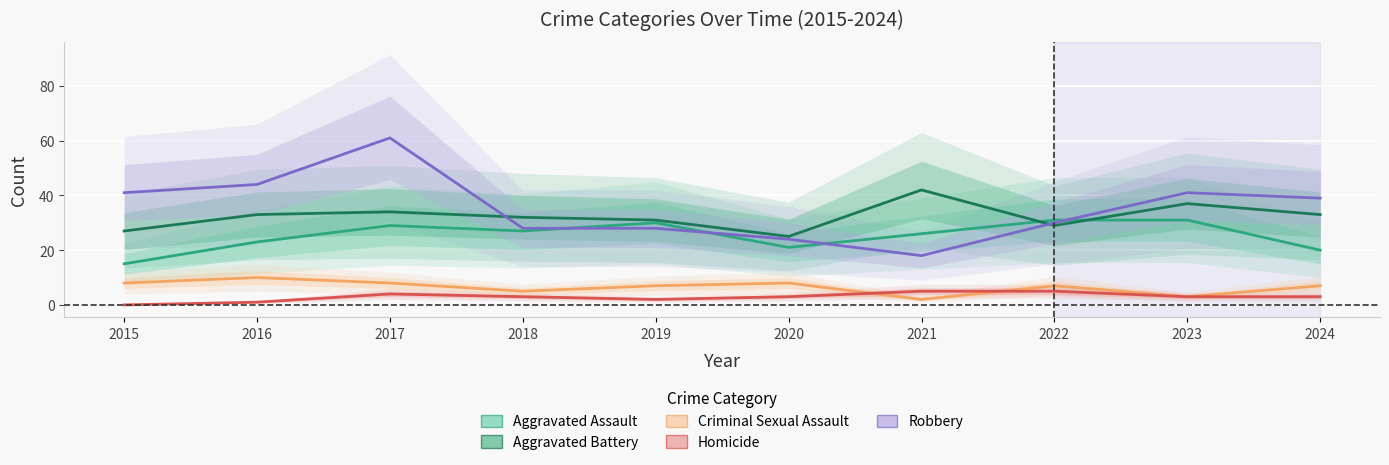

The value of Aggravated Battery at 2016 is 33. True or false?

True